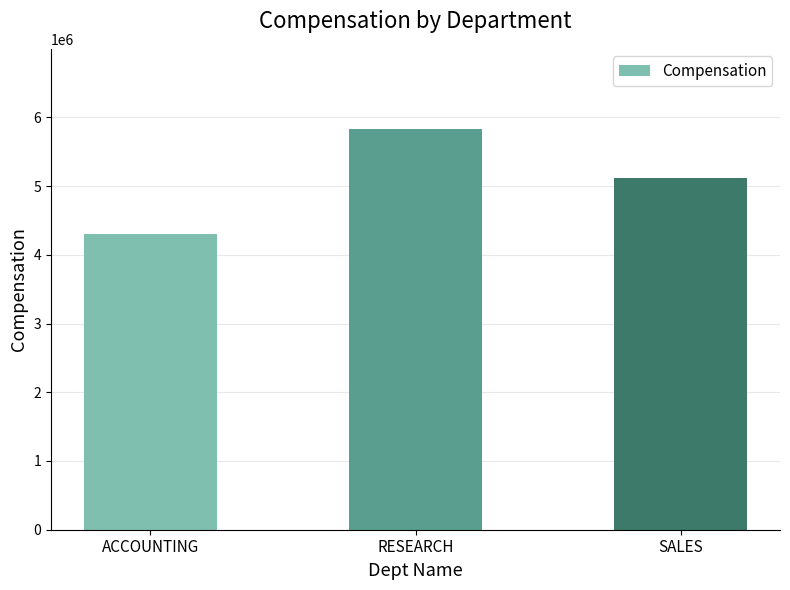

List the labels in order of value, smallest first.

ACCOUNTING, SALES, RESEARCH